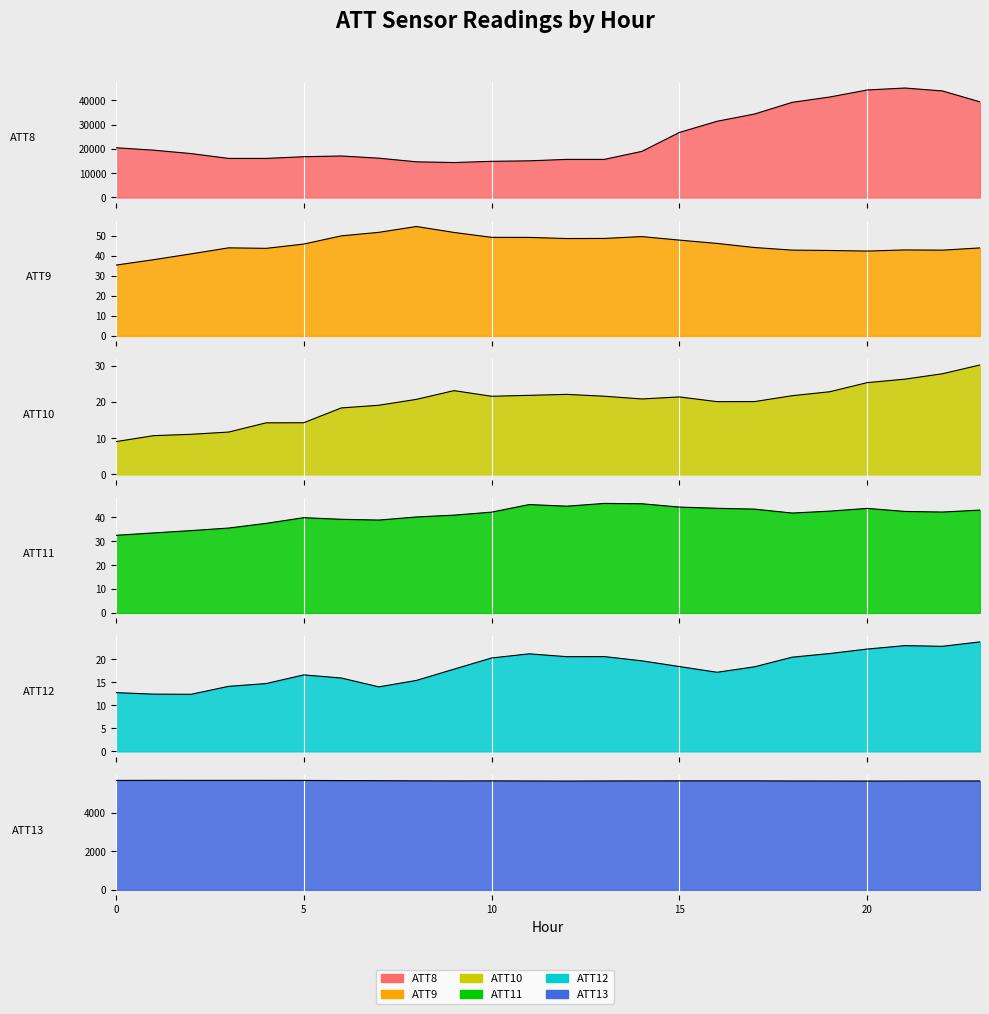

True or false: ATT13 has a value of 5649.7 at 9.

True